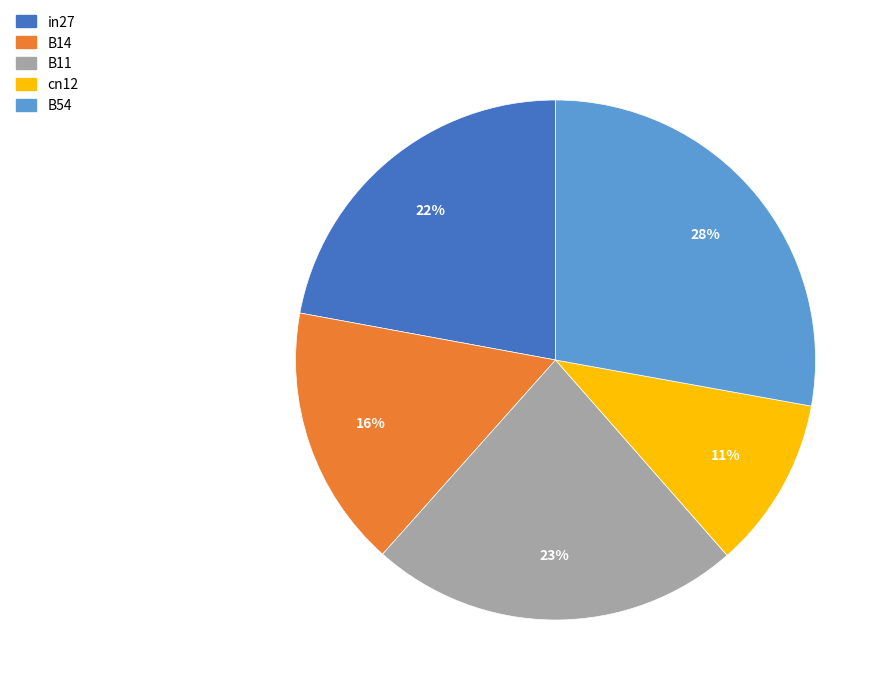

Count the number of slices in the pie.

5